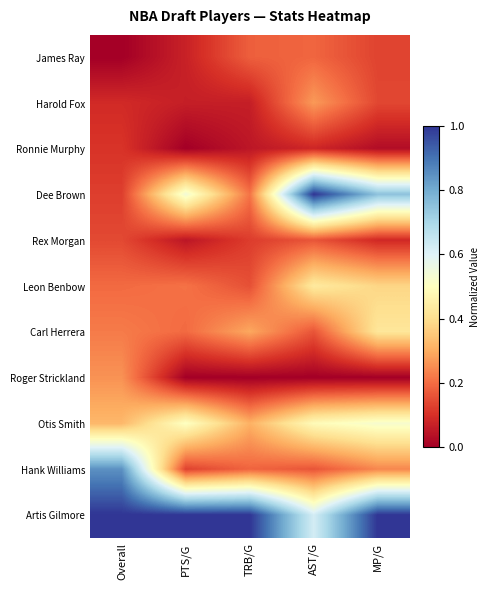

List the series in order of their peak value, lowest first.

Ronnie Murphy, Rex Morgan, James Ray, Roger Strickland, Harold Fox, Carl Herrera, Leon Benbow, Otis Smith, Hank Williams, Dee Brown, Artis Gilmore